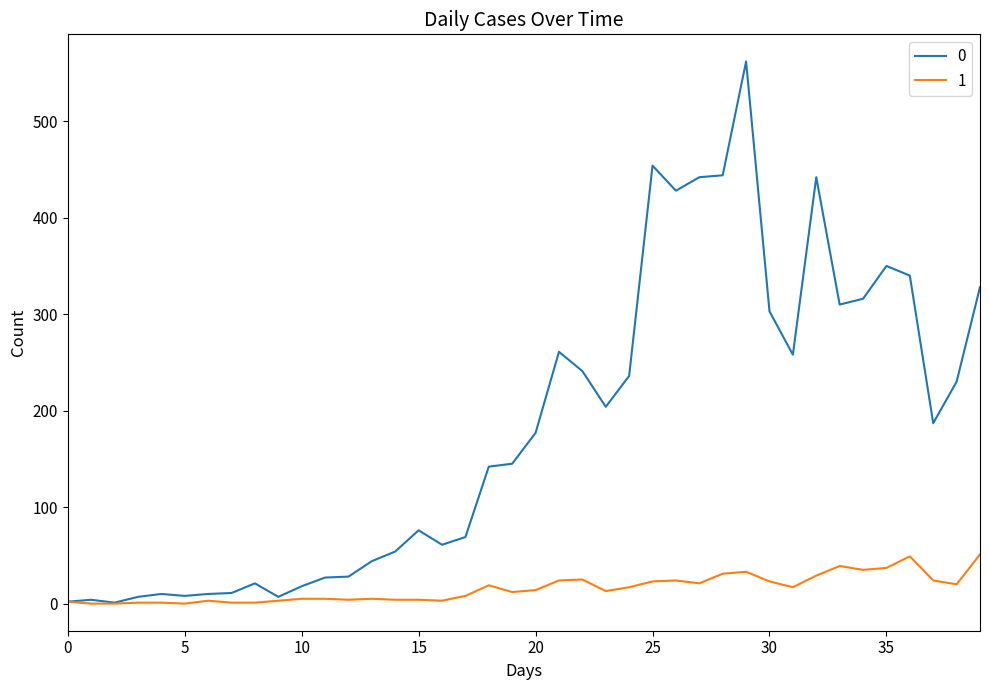

What is the maximum value shown in the chart?

562